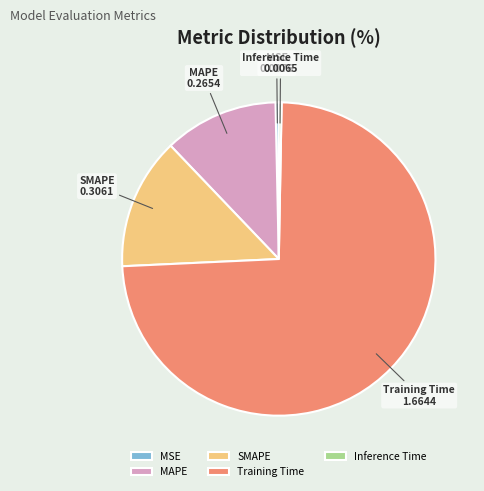

What is the largest slice in the pie chart?

Training Time